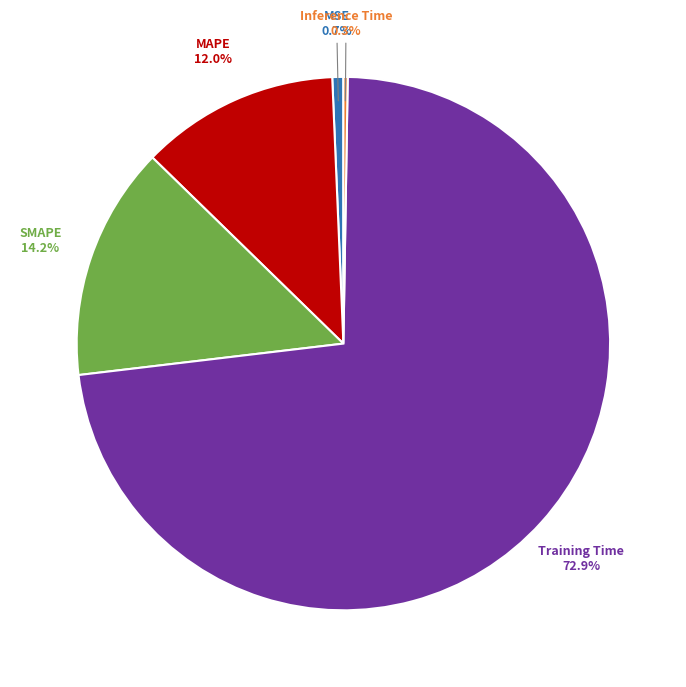

Does any single category account for the majority?

Yes